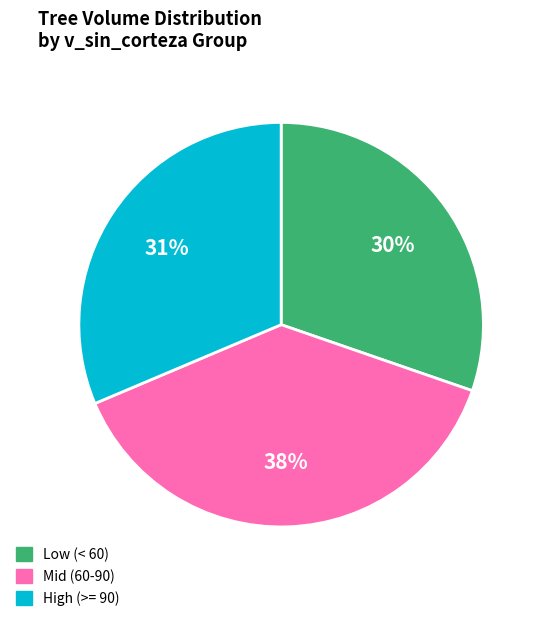

To the nearest percent, what is the difference between the largest and smallest slice percentages?

8%